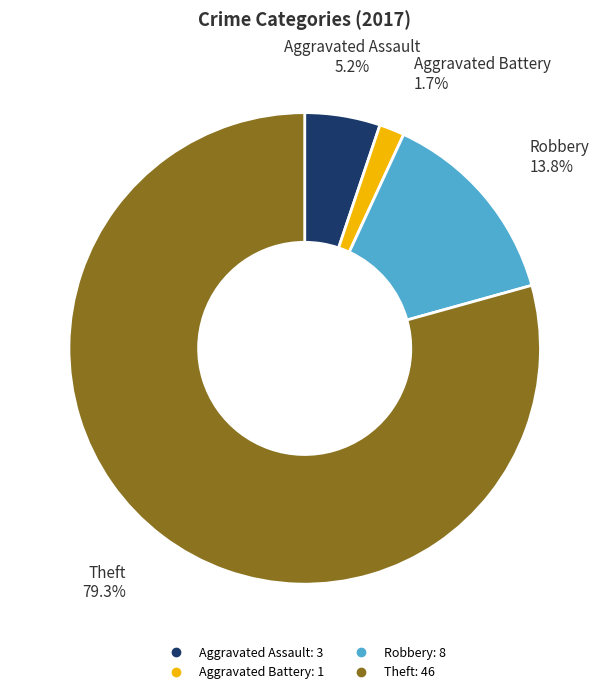

Between Theft and Aggravated Battery, which is larger?

Theft